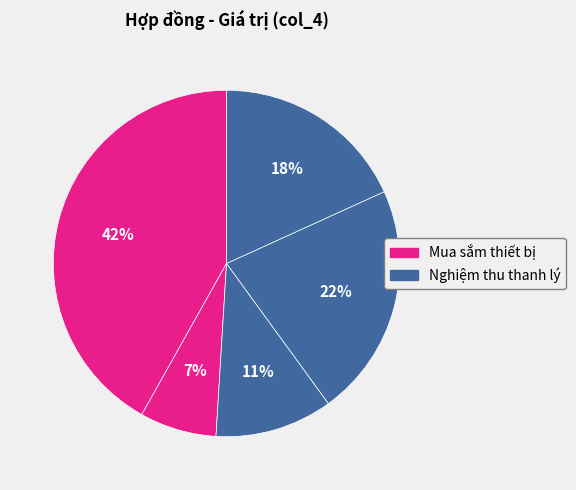

How many slices are in this pie chart?

5